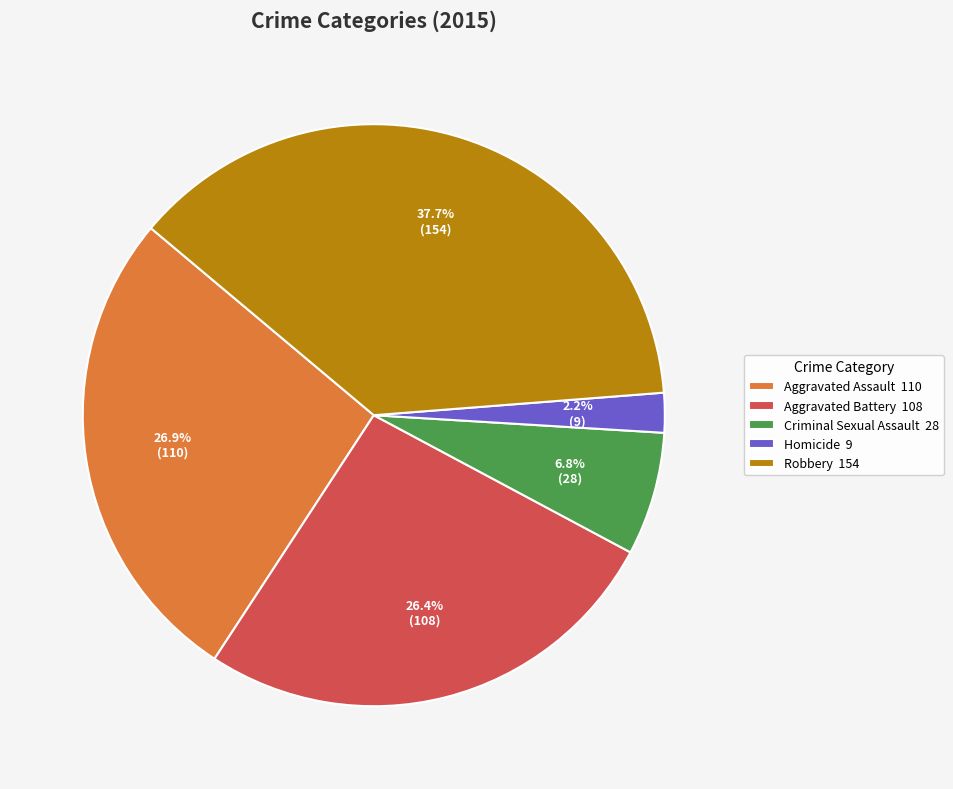

Count the number of slices in the pie.

5